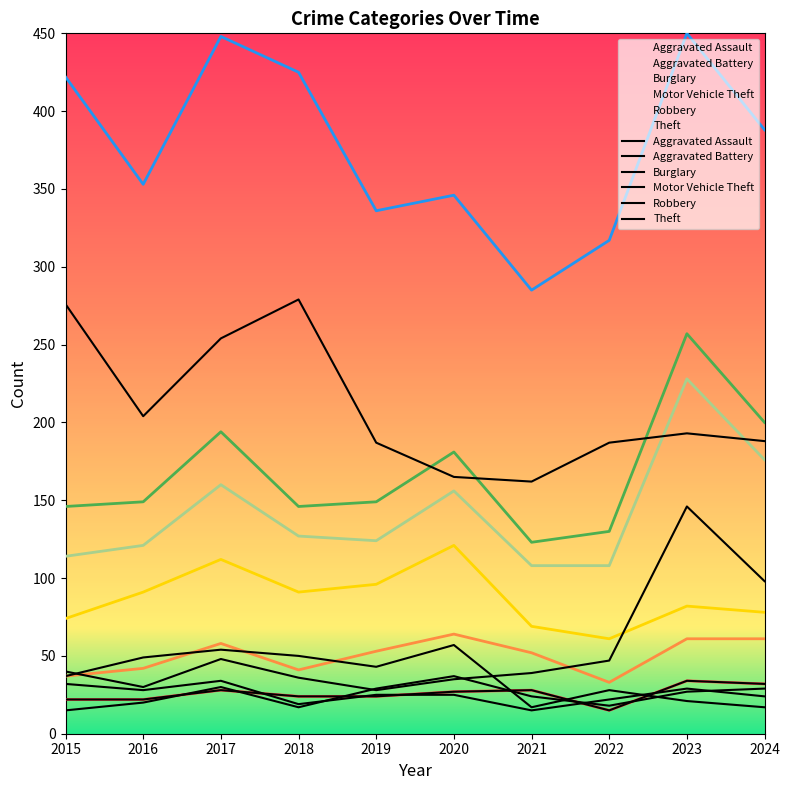

The value of Robbery at 2019 is 25. True or false?

True